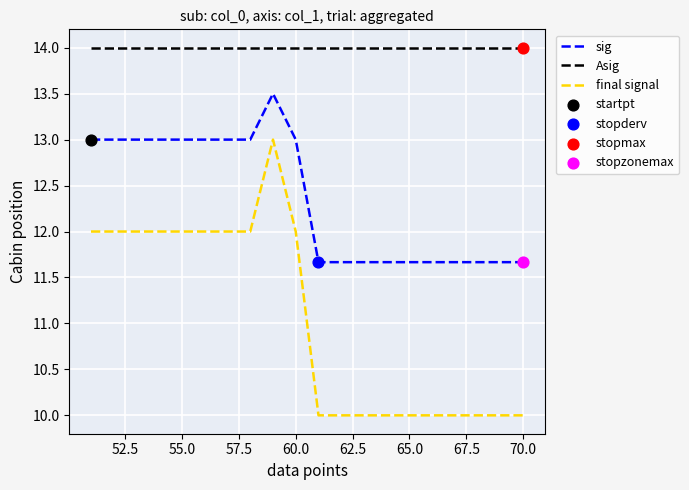

Which series has the widest spread of values?

final signal